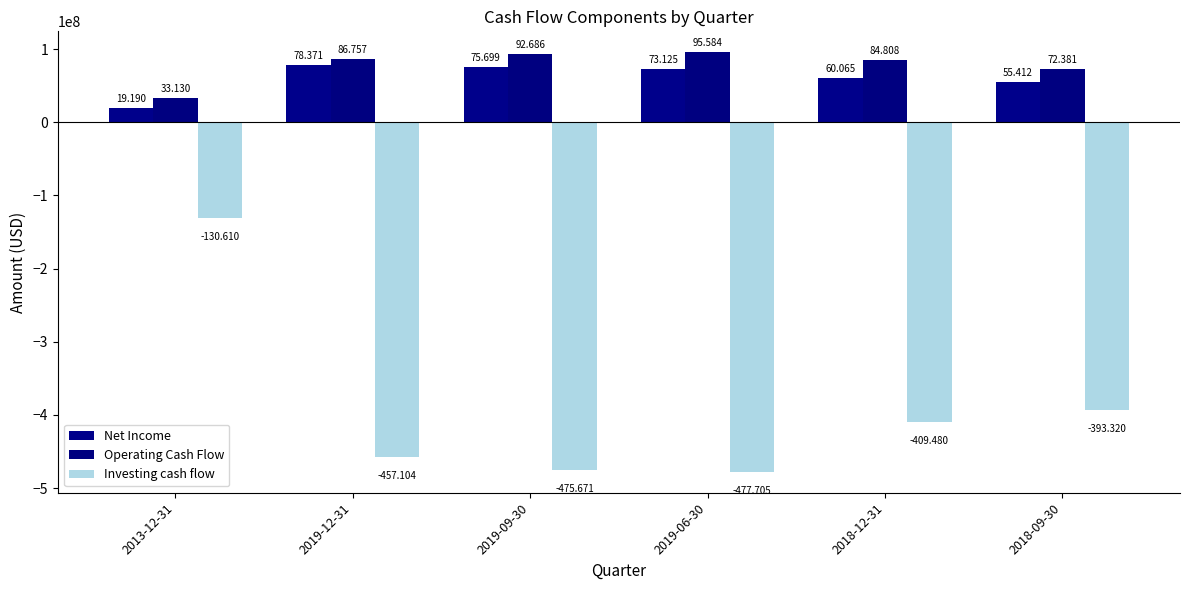

What position from the left is 2019-12-31?

2